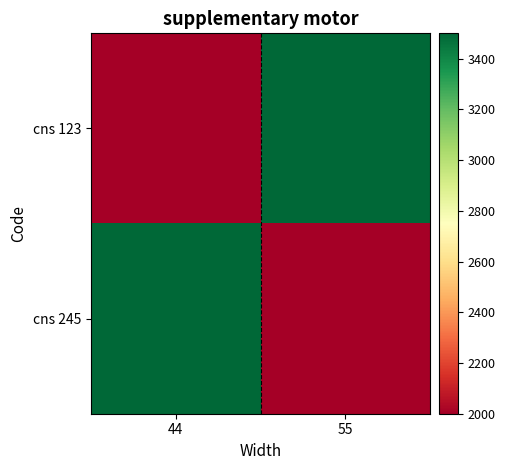

Reading right to left, what are all the values shown in this chart?

cns 123: 55=3500	44=2000
cns 245: 55=2000	44=3500